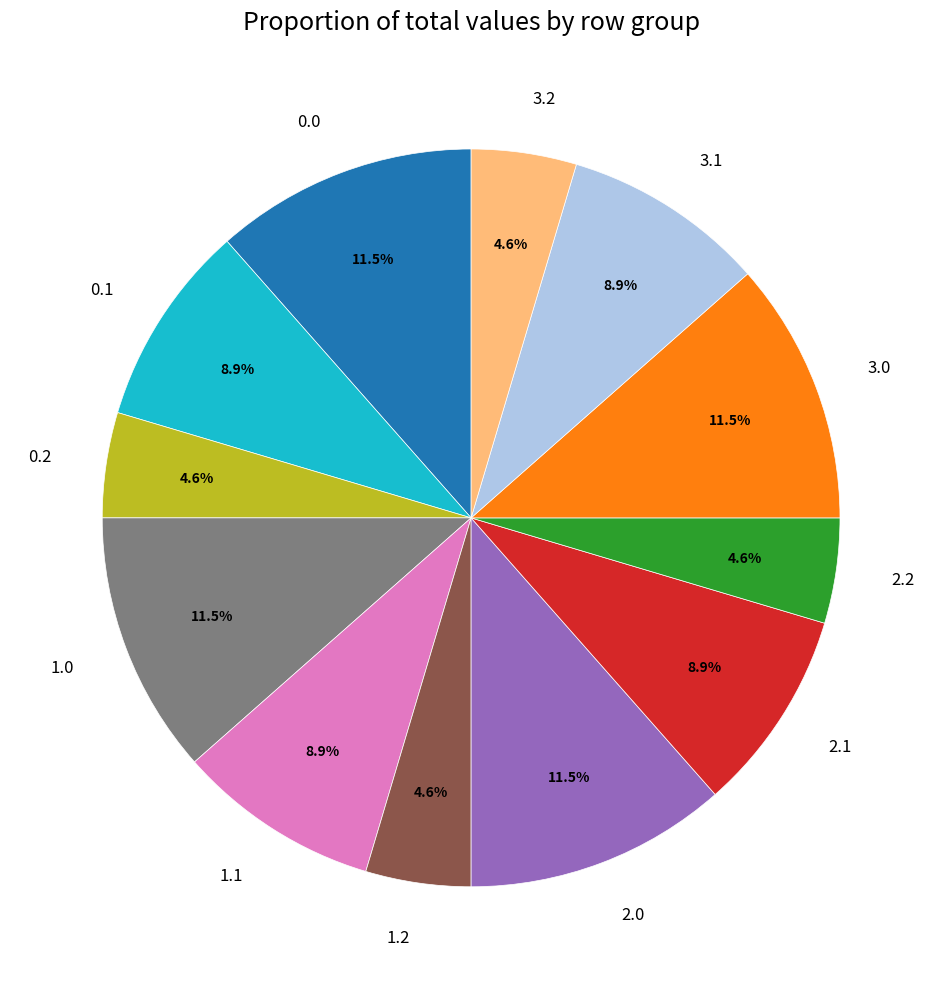

Is 0.0 the majority of the pie?

No